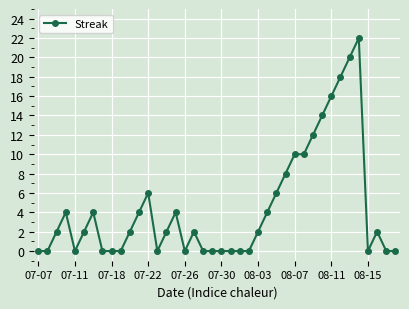

What is the difference between the maximum and minimum values?

22